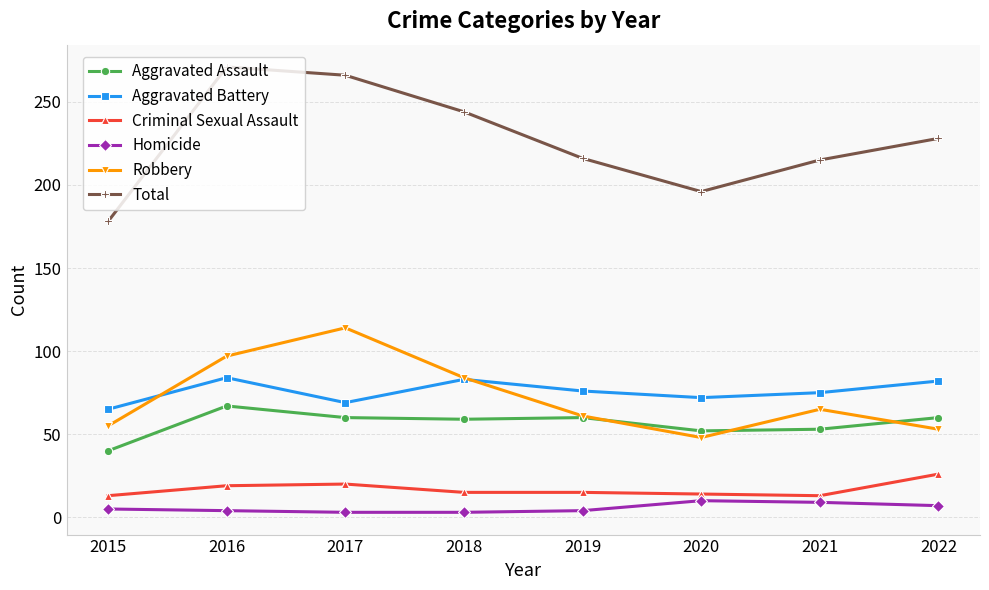

How many series are shown in this chart?

6